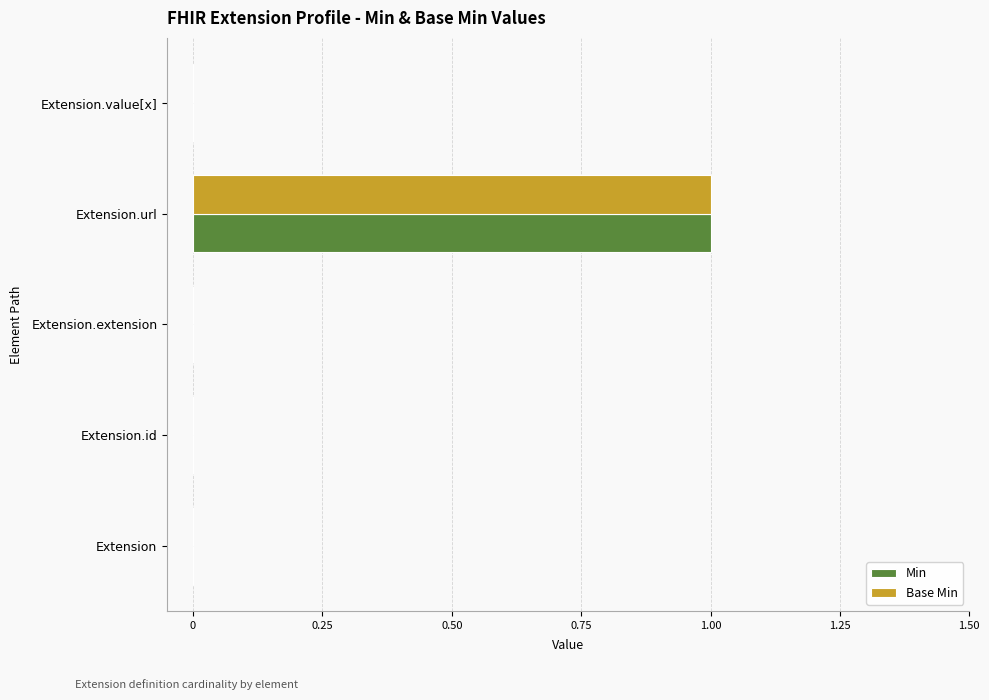

Is it true that Min equals 1 at Extension.extension?

False